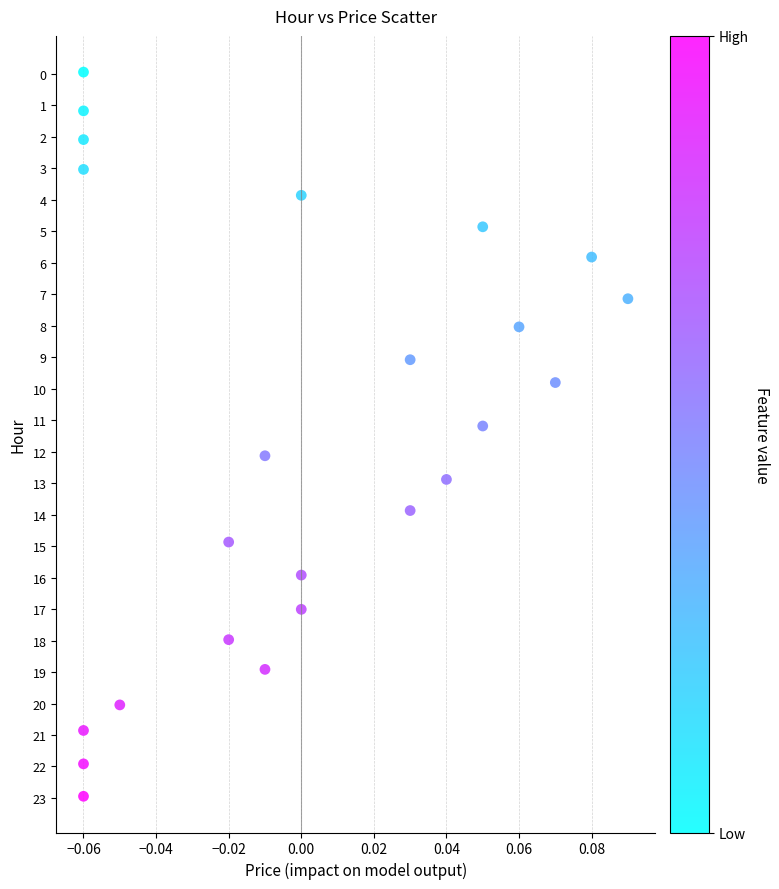

What is the range of Y values (max minus min)?

23.0